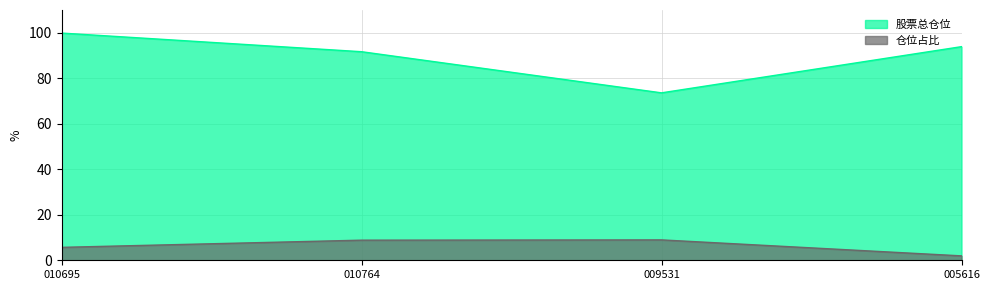

What is the value of the 仓位占比 point at the 2nd from the left?

8.8